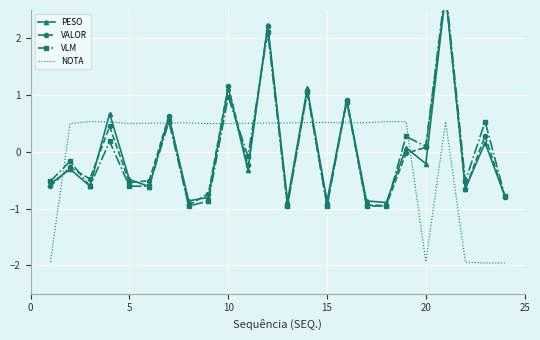

What is the minimum value shown in the chart?

-2.0